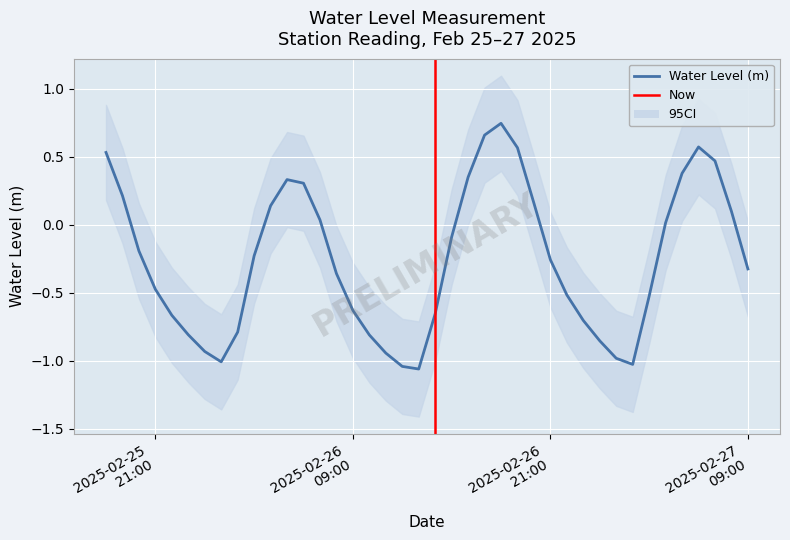

The chart shows a value of -1.0 at 2025-02-26 12:00:00. True or false?

True